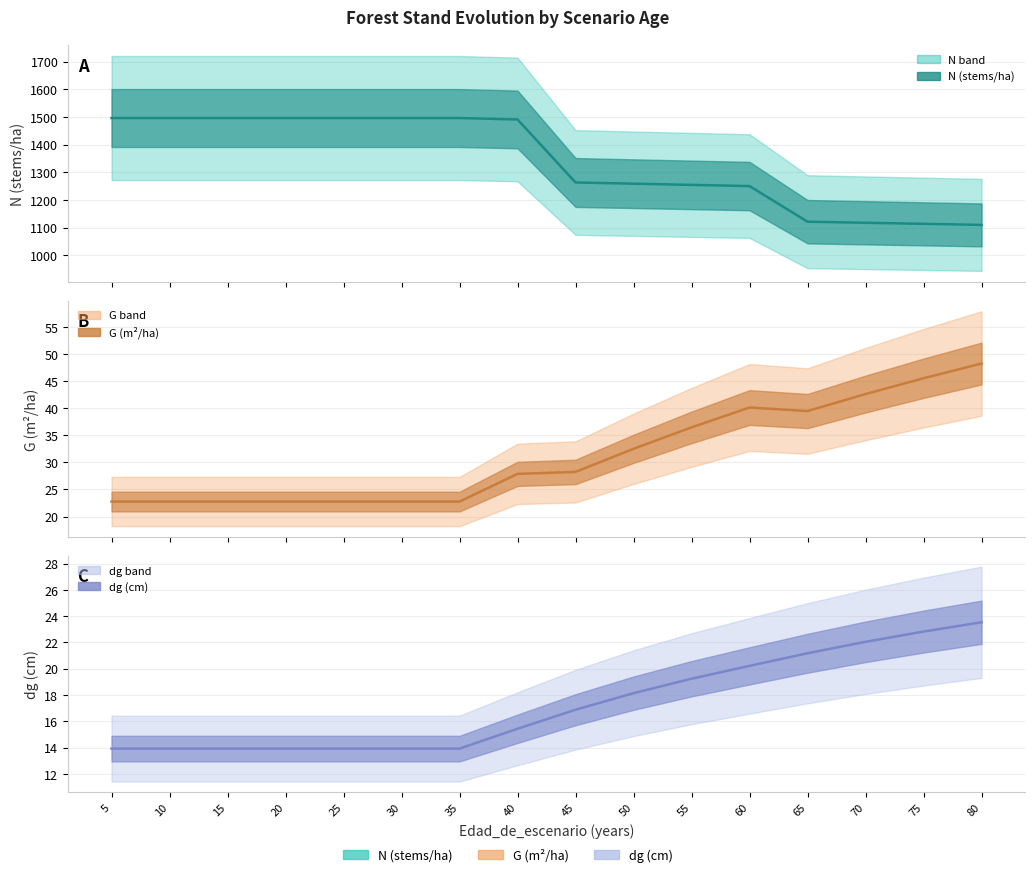

What are all the series names shown in the legend?

N, G, dg